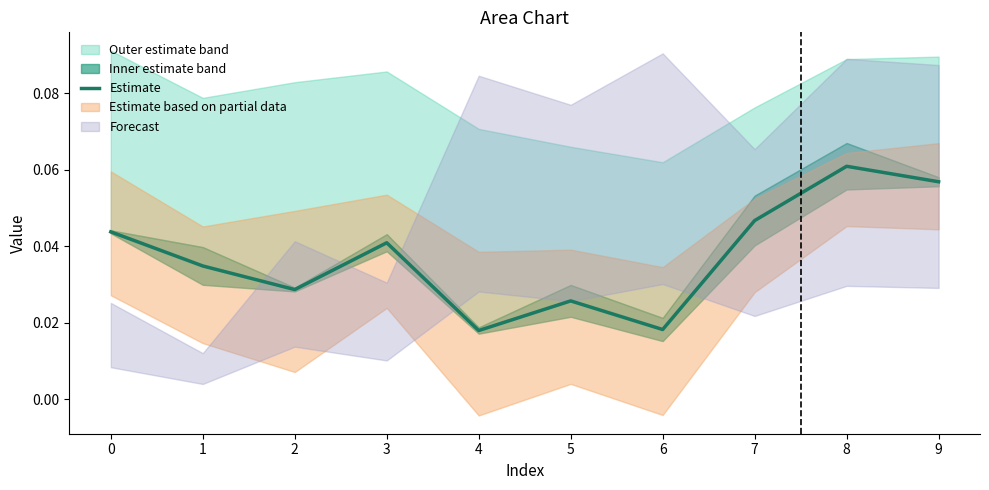

Reading left to right, list all the values displayed in this chart.

0=0.0	1=0.0	2=0.0	3=0.0	4=0.0	5=0.0	6=0.0	7=0.0	8=0.1	9=0.1